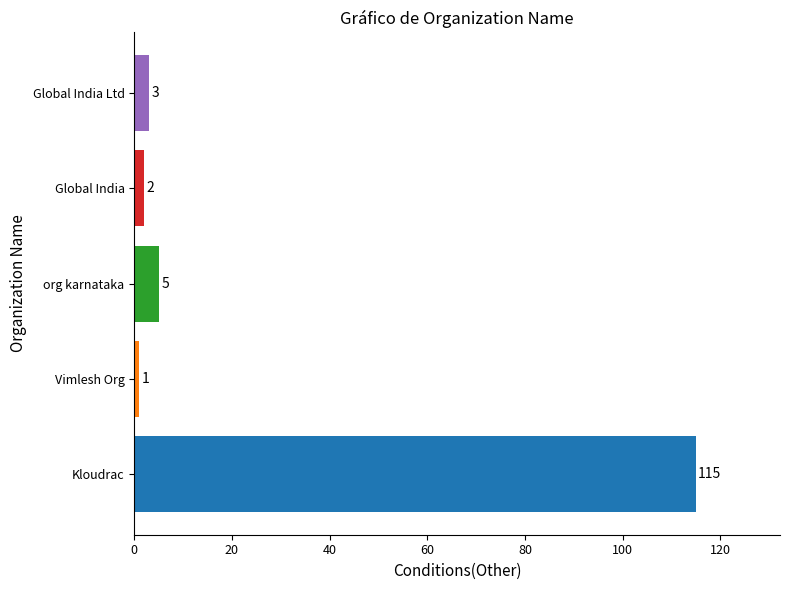

What is the maximum value shown in the chart?

115